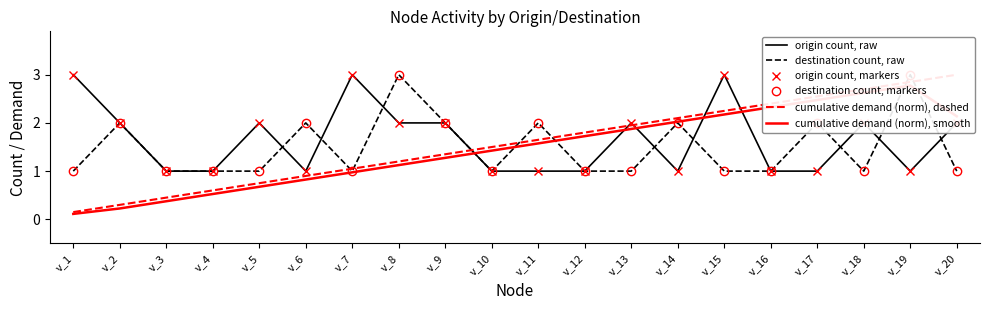

What is the value of the destination count, raw point at the 8th from the left?

3.0